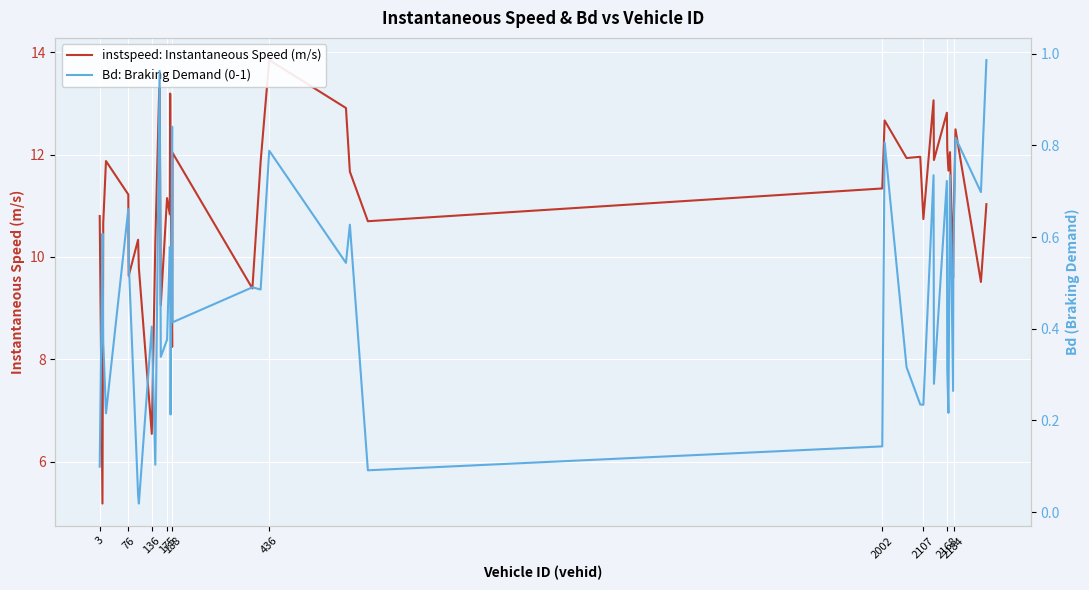

How many series are shown in this chart?

2